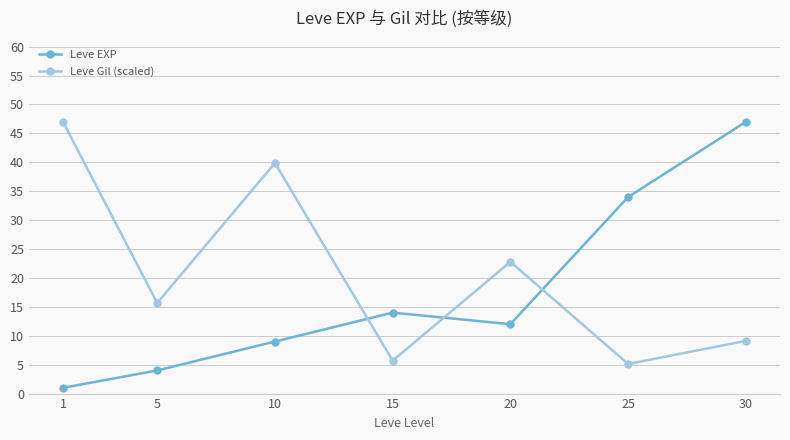

How many intersections are there between Leve EXP and Leve Gil (scaled)?

3